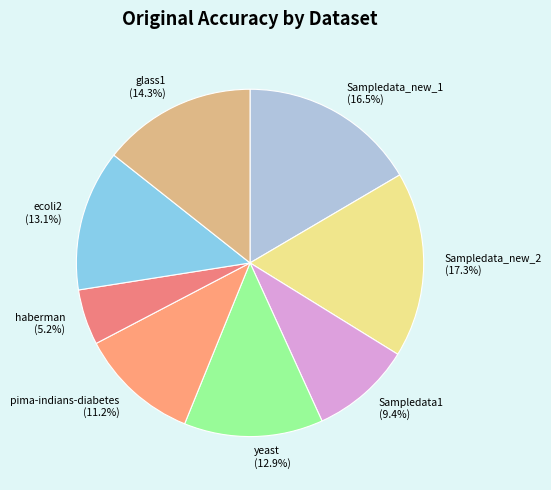

Which category has the biggest portion of the pie?

Sampledata_new_2